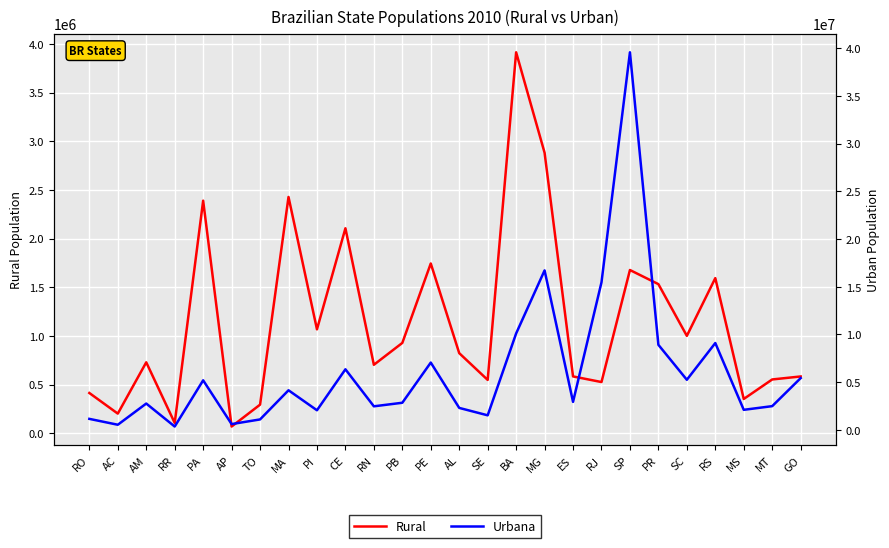

Which series has the widest spread of values?

Urbana